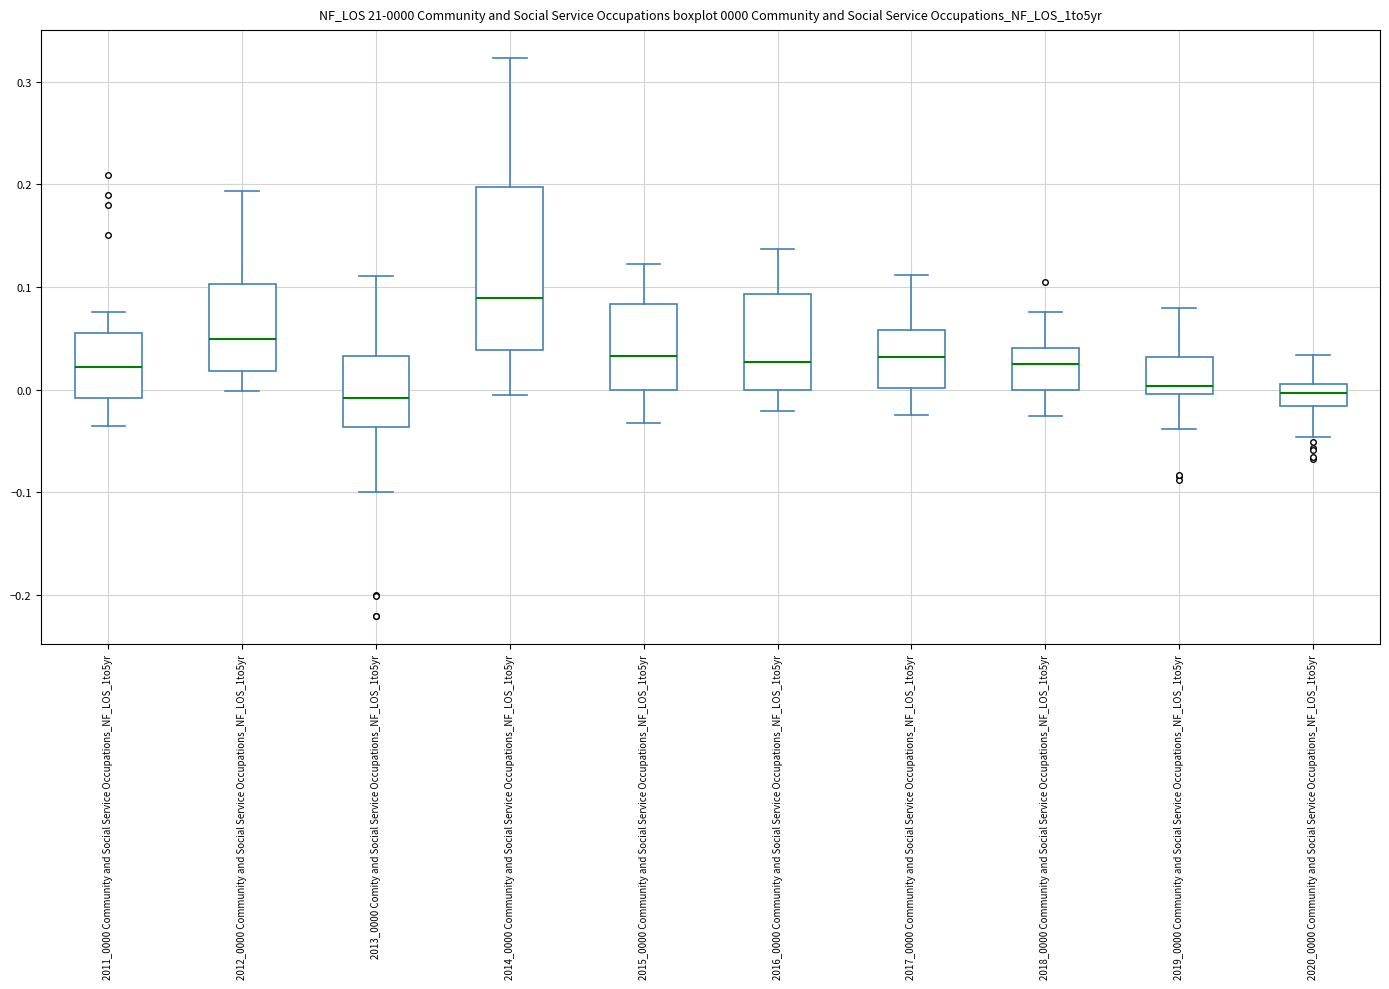

Comparing the boxes themselves (not the whiskers), which one is the tallest?

2014_0000 Community and Social Service Occupations_NF_LOS_1to5yr